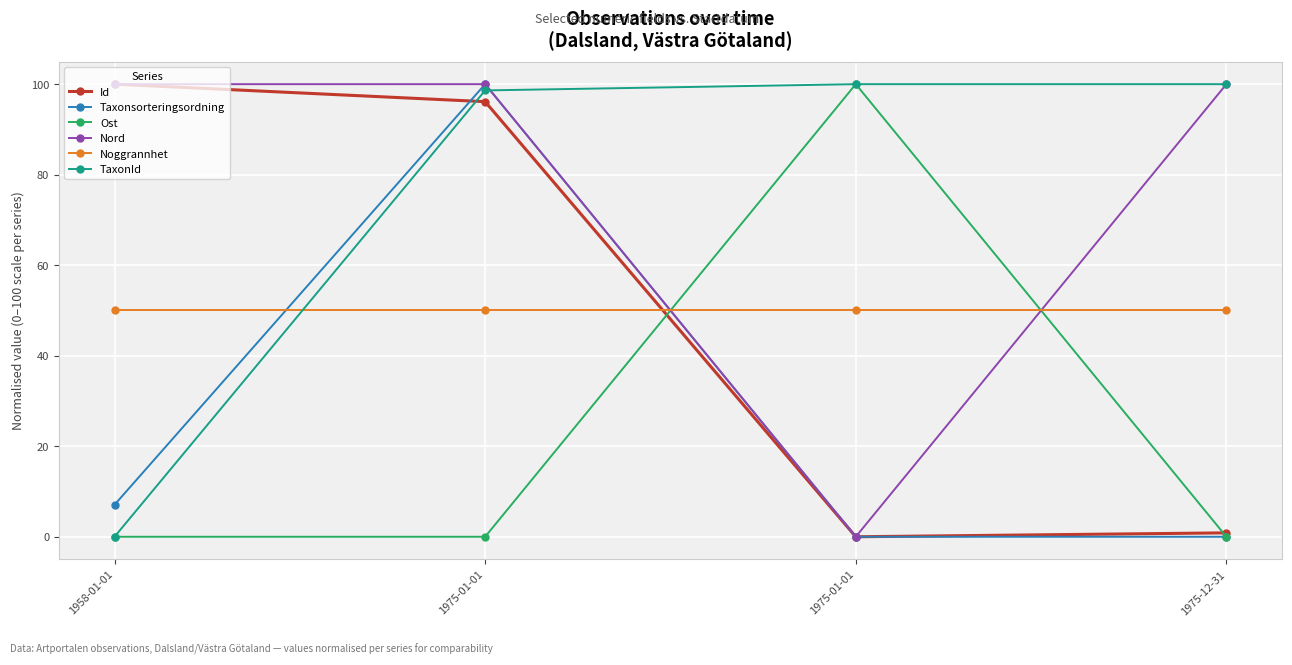

Is this an area chart (filled region under the line)?

No